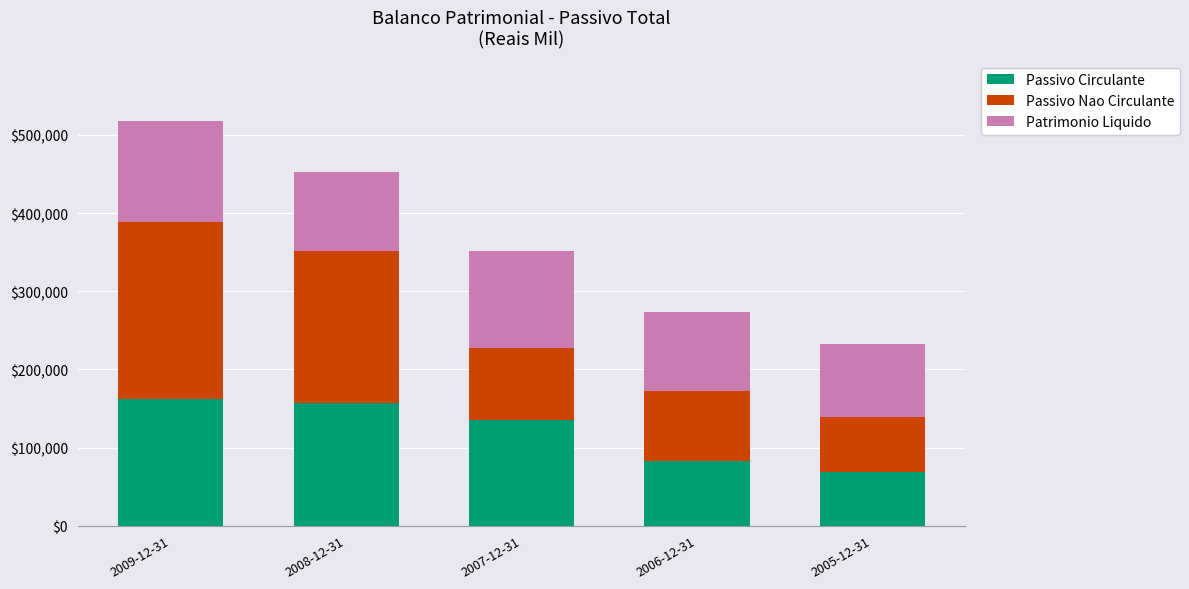

At which category is the sum across all series the highest?

2009-12-31